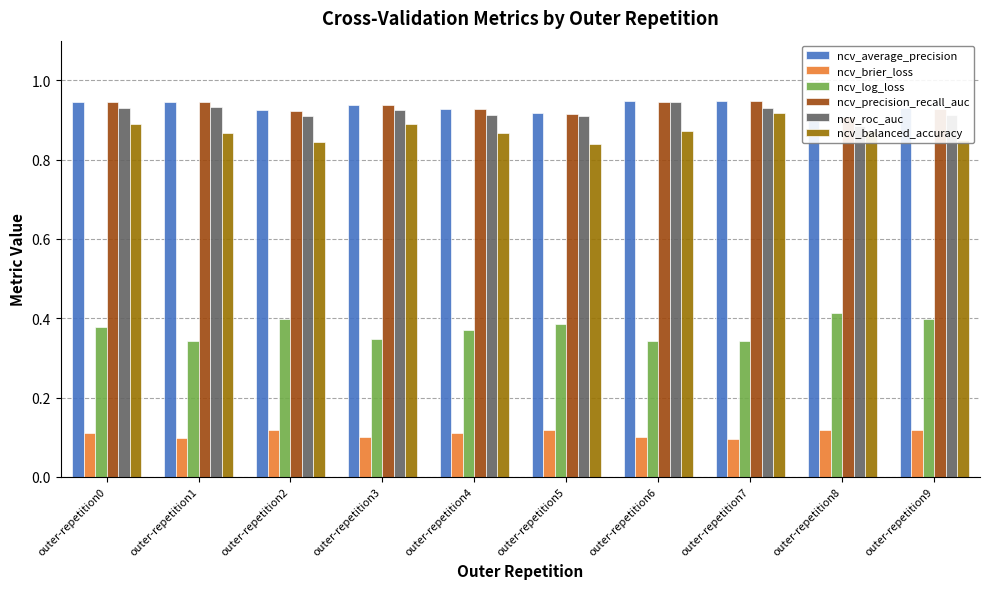

The ncv_brier_loss series shows 0.1 at outer-repetition4. True or false?

True